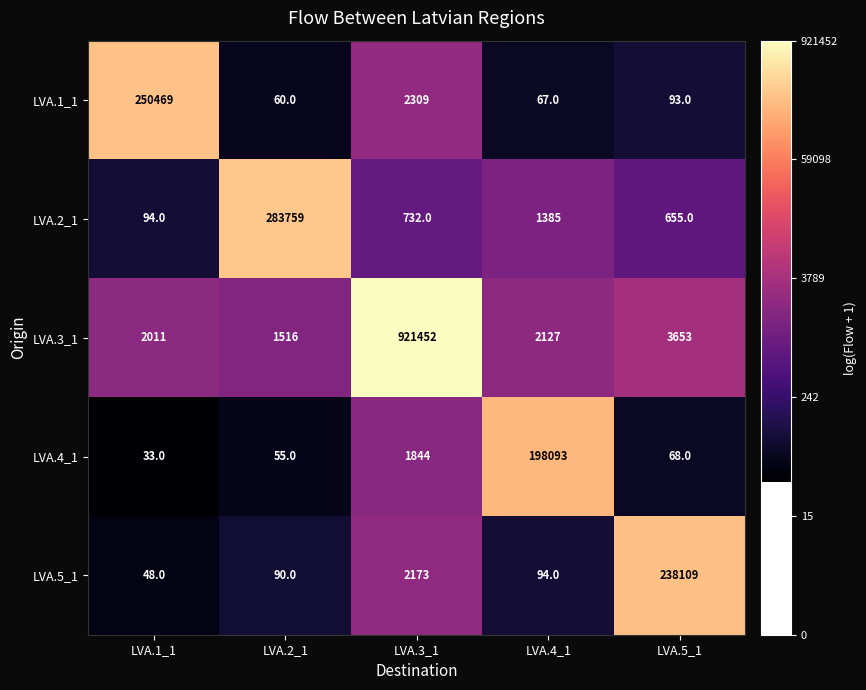

What is the total value across all series at LVA.1_1?

252655